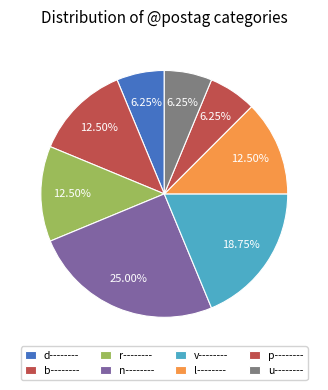

The d-------- slice represents 6% of the pie. True or false?

True